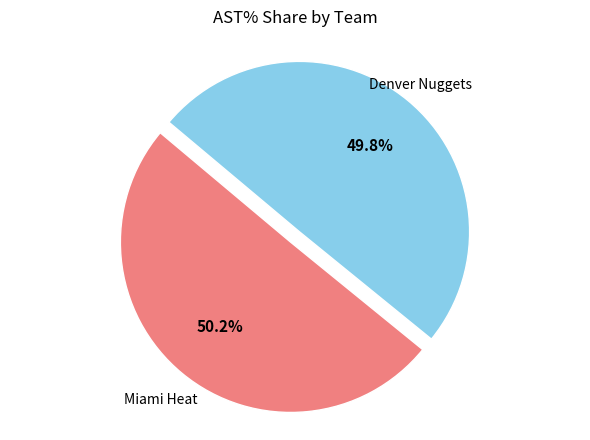

To the nearest percent, what is the average slice percentage?

50%